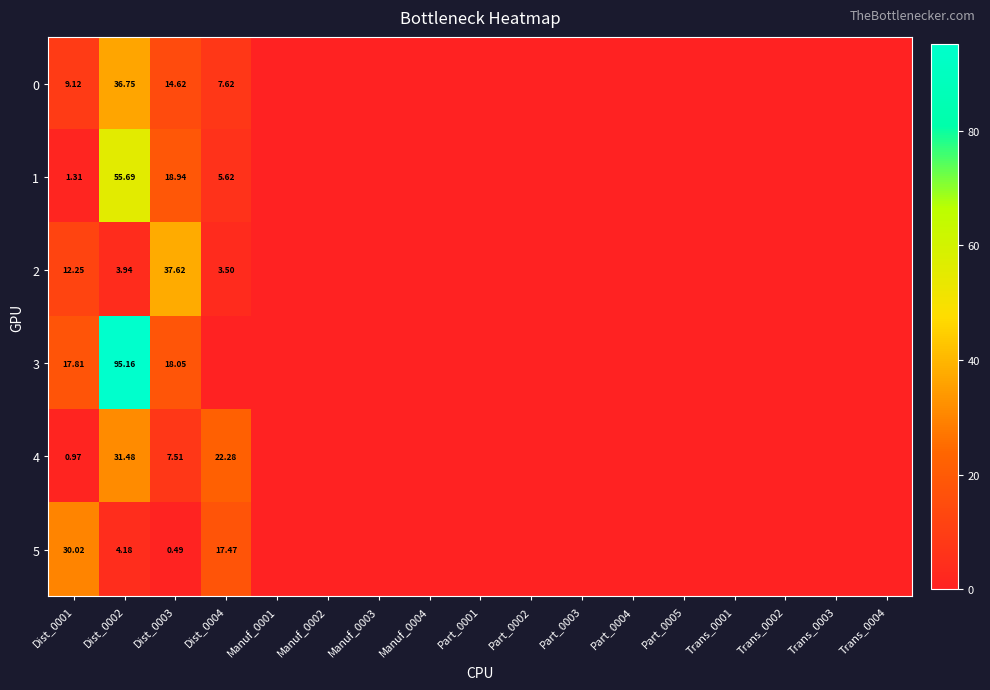

How many data points does each series have?

17